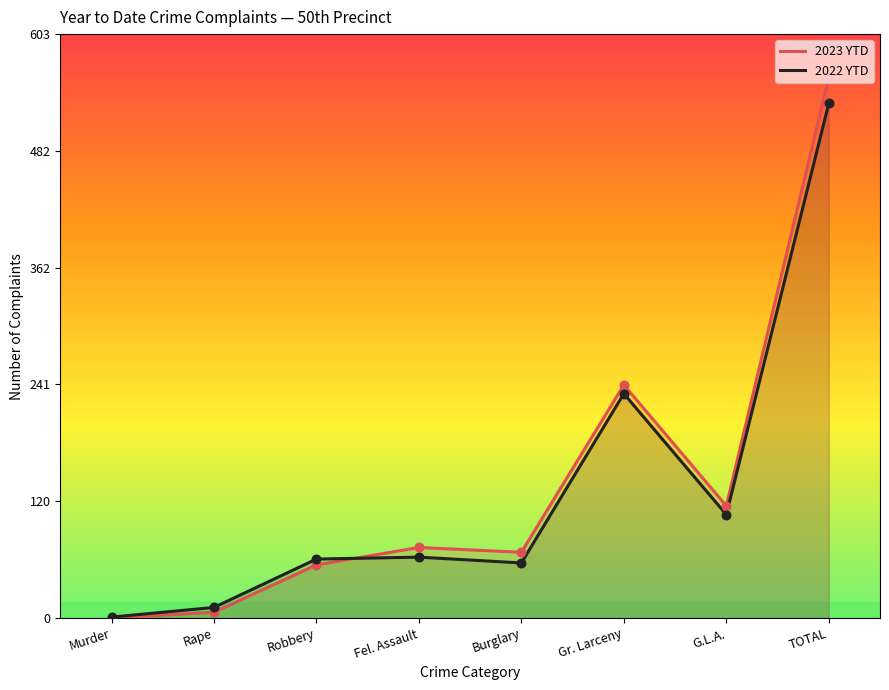

Which series has the widest spread of Y values?

2023 YTD